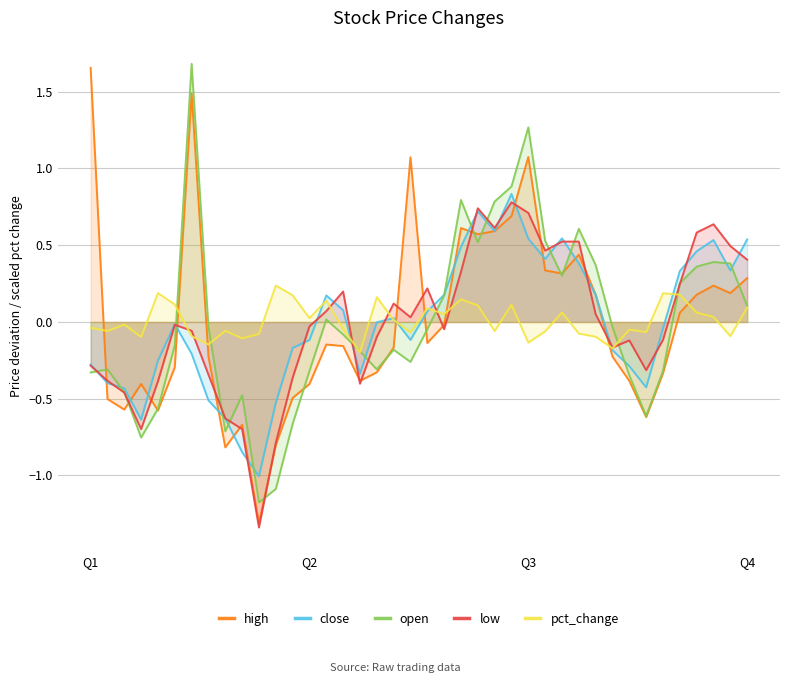

At how many categories does at least one series exceed 0?

29